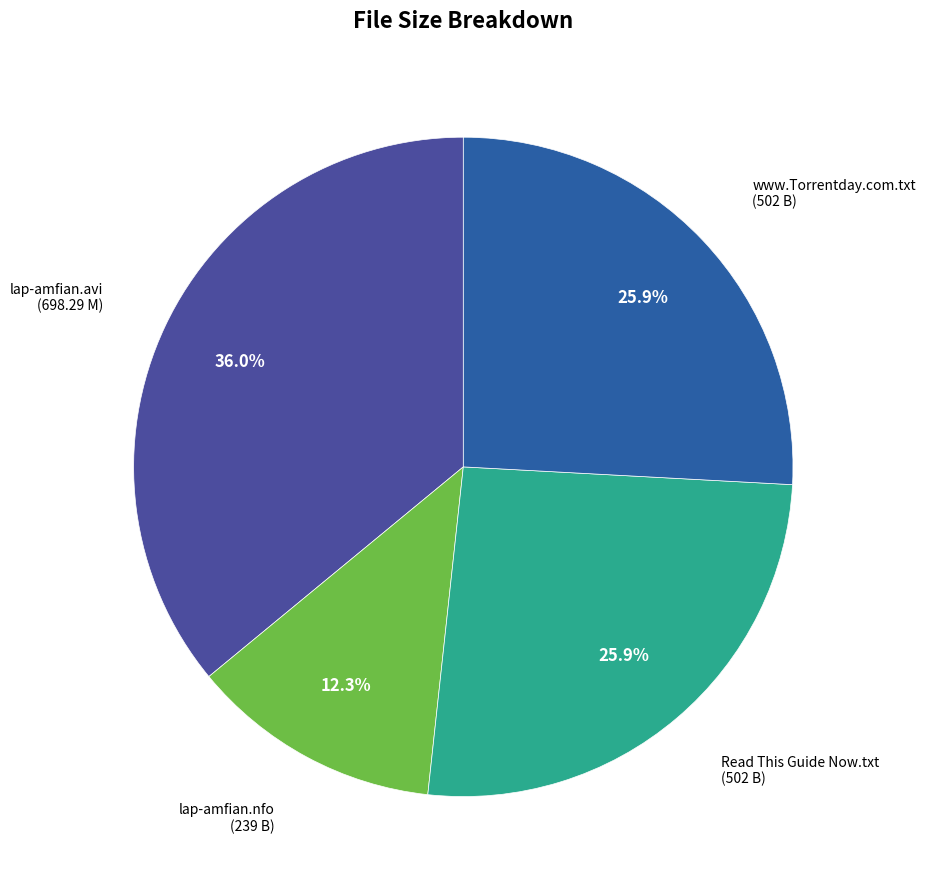

Between lap-amfian.nfo and Read This Guide Now.txt, which is larger?

Read This Guide Now.txt